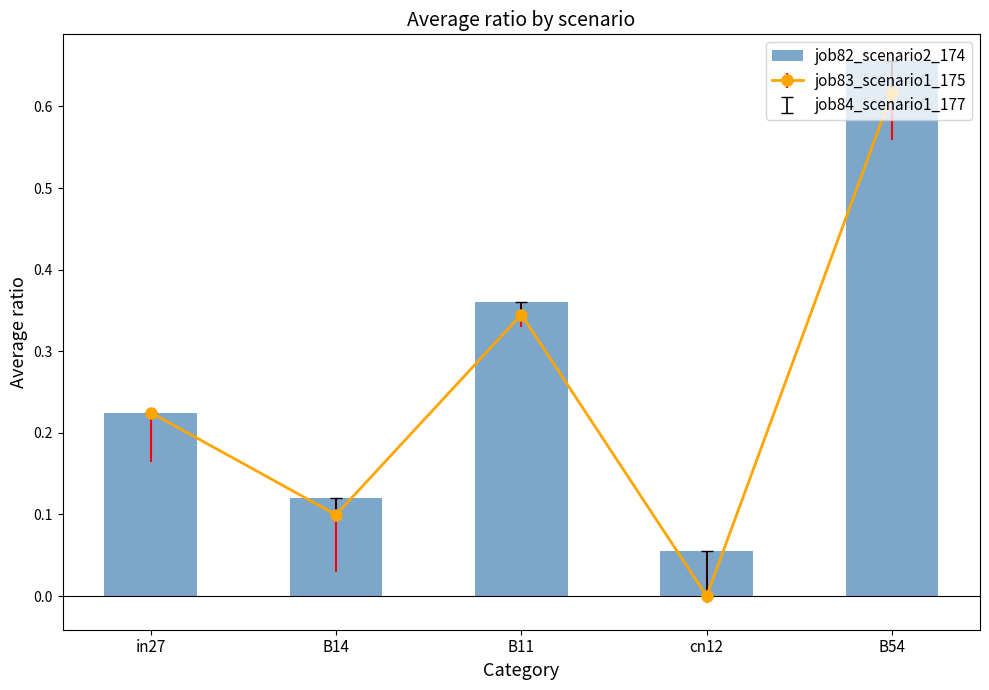

Does the chart contain any negative values?

No